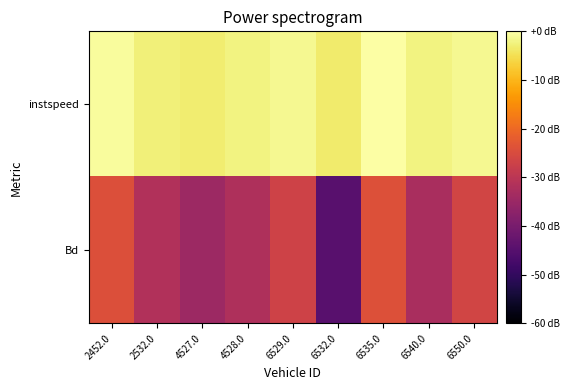

Rank the series by their maximum value, from lowest to highest.

Bd, instspeed